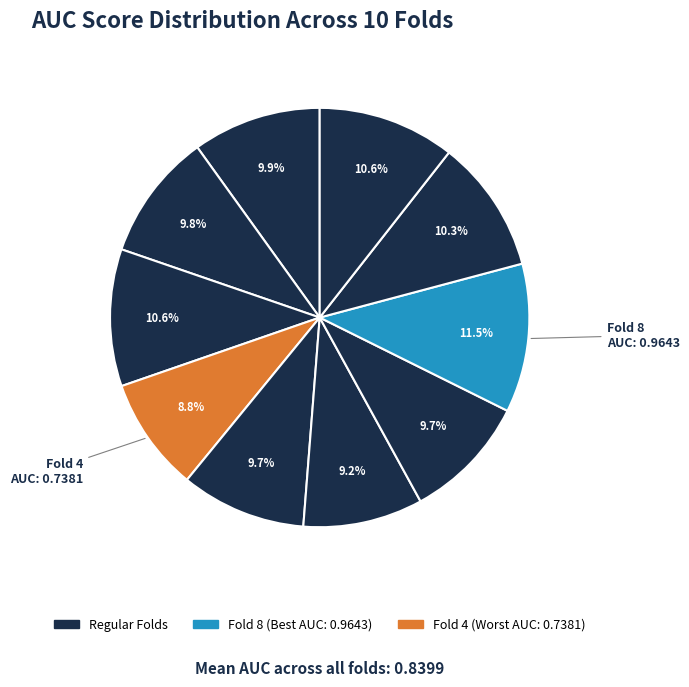

How many segments does this pie chart have?

10